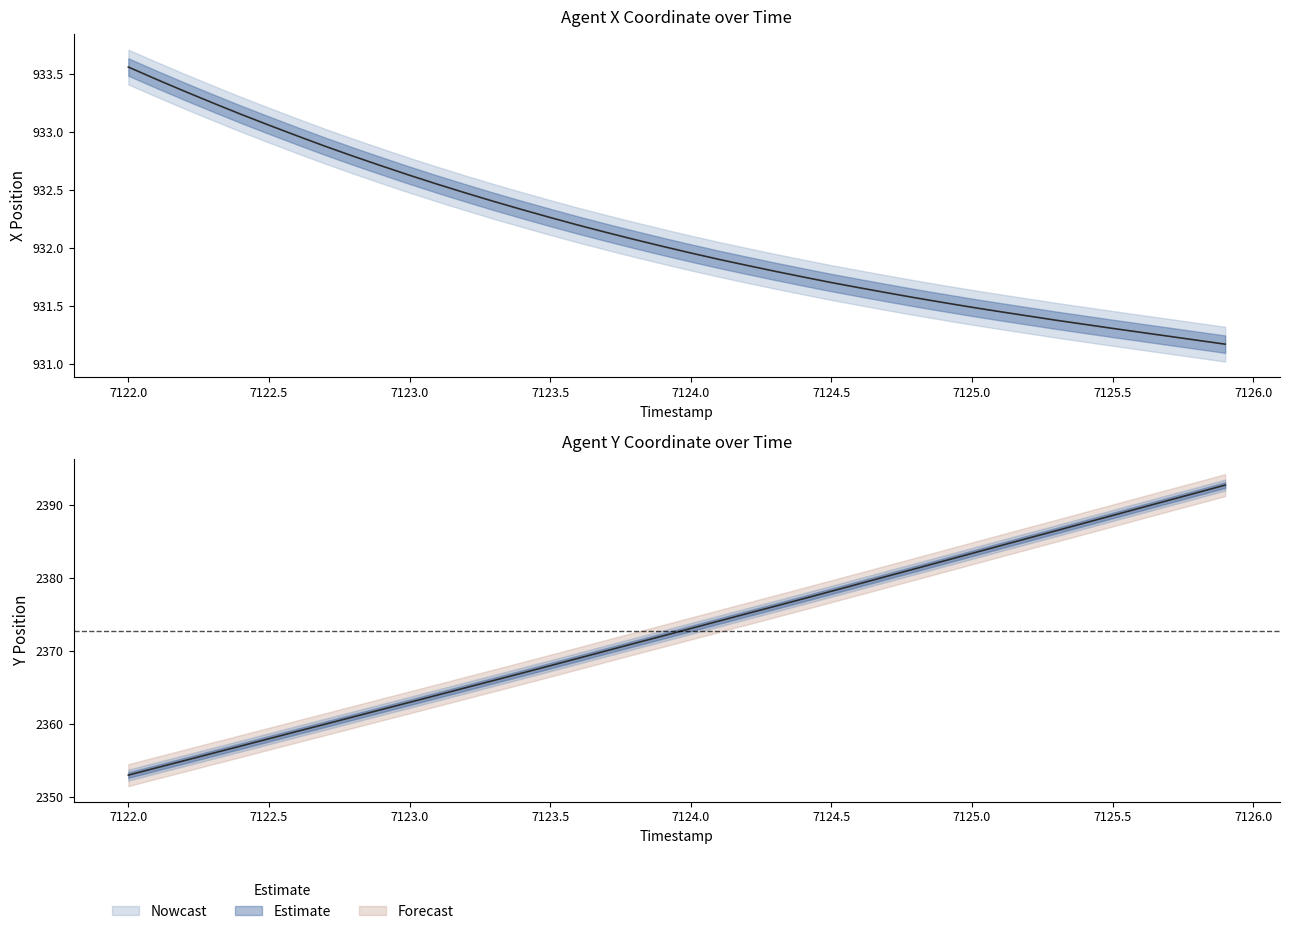

Is the value of Y at 32 greater than the value of X at 32?

Yes